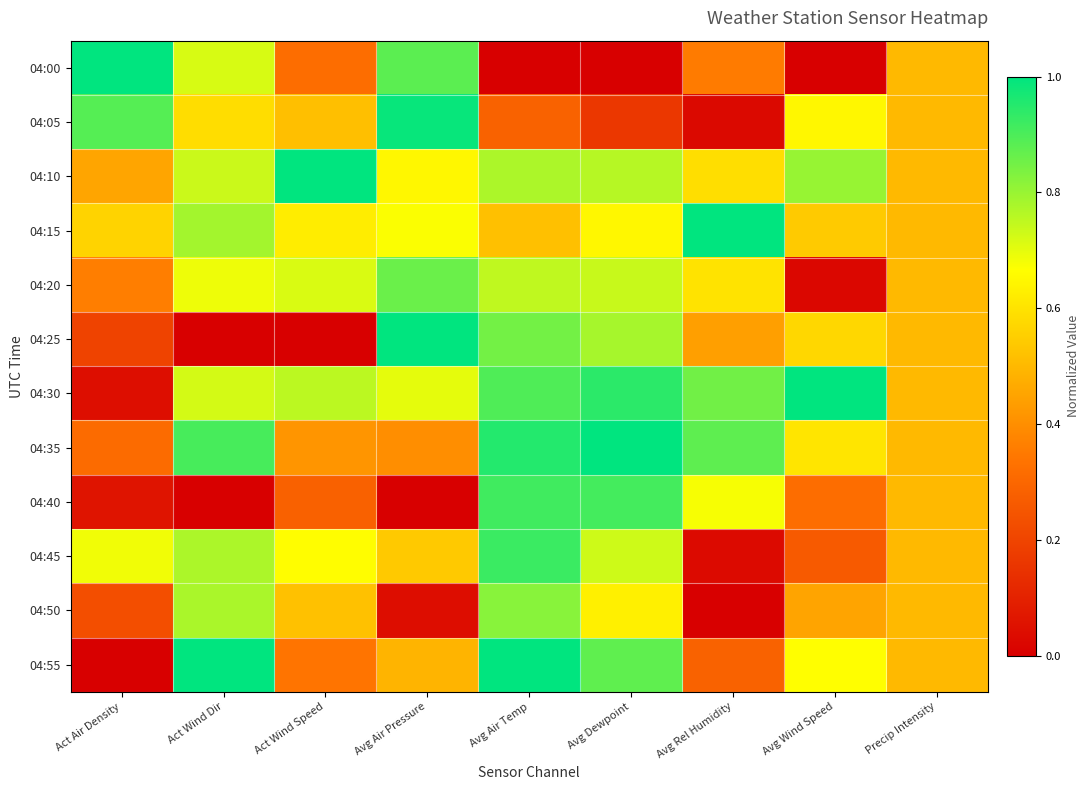

At which category is the sum across all series the highest?

Avg Air Temp